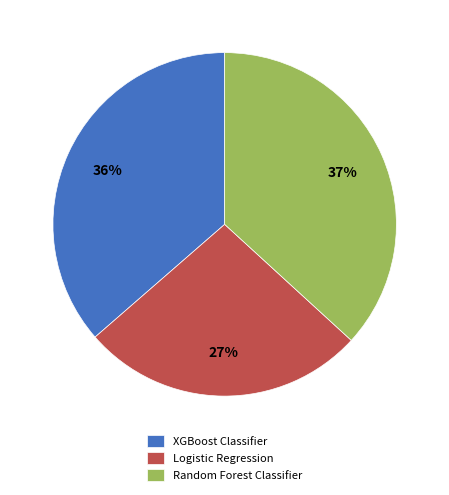

Is the sum of Random Forest Classifier and Logistic Regression greater than half?

Yes